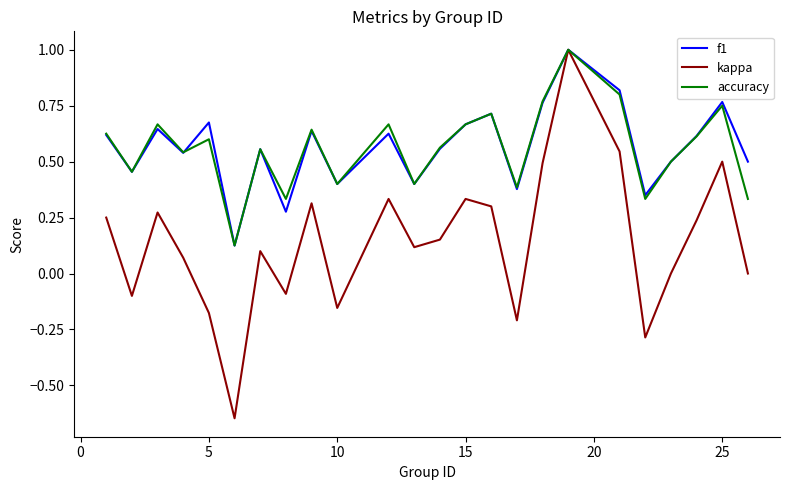

Which series has the widest spread of values?

kappa